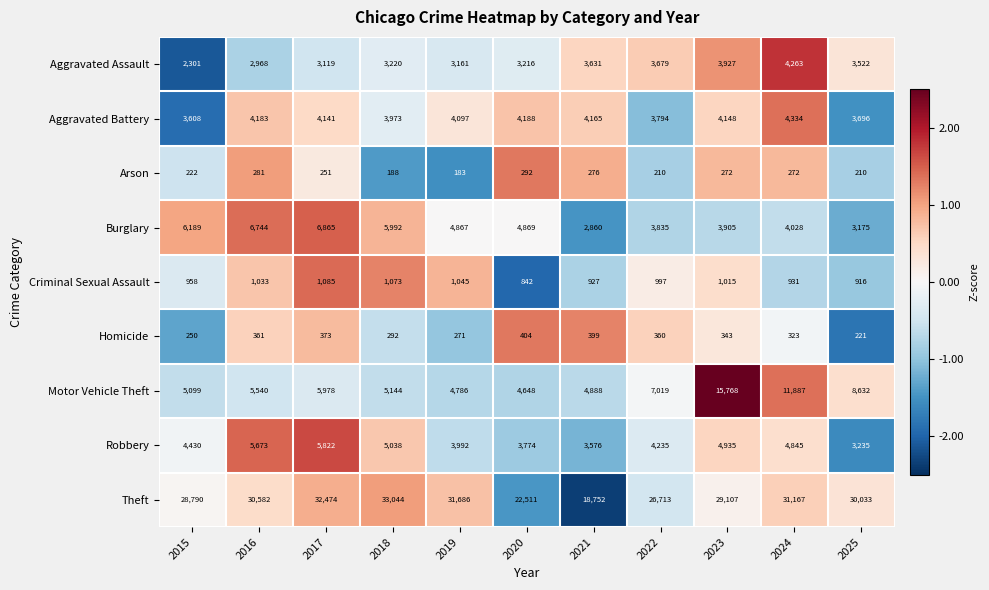

At which category does the chart reach its peak across all series?

2018